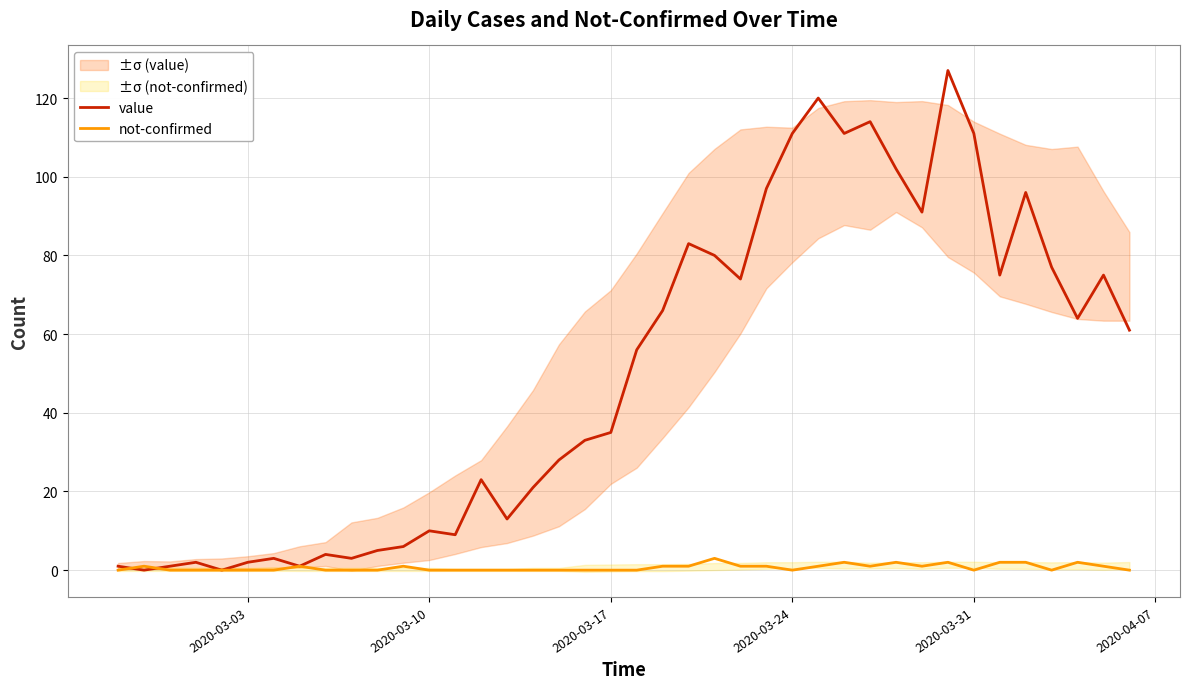

How many times do value and not-confirmed cross each other?

2